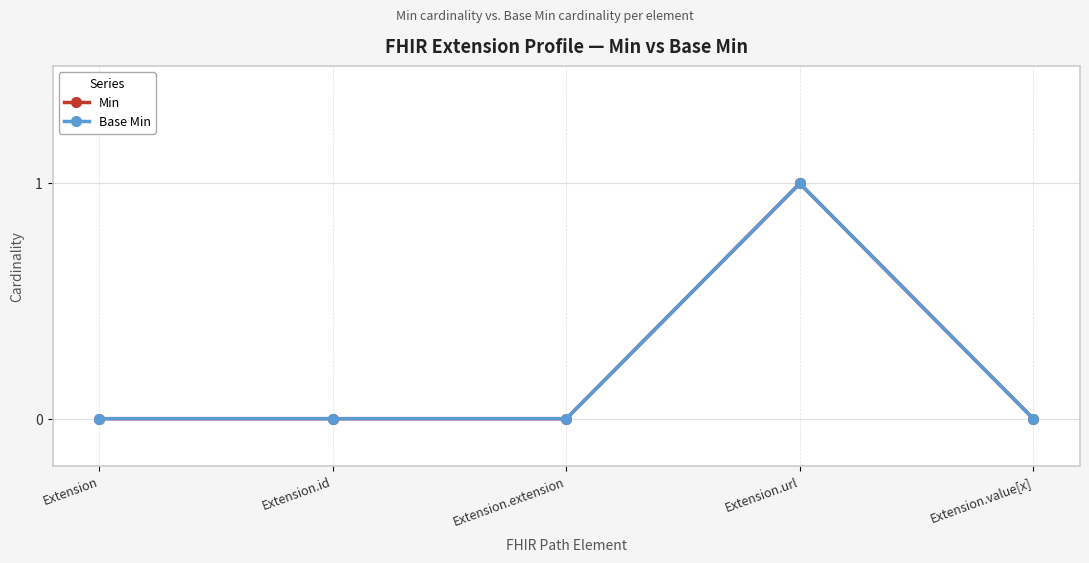

What is the label of the 4th point from the right?

Extension.id